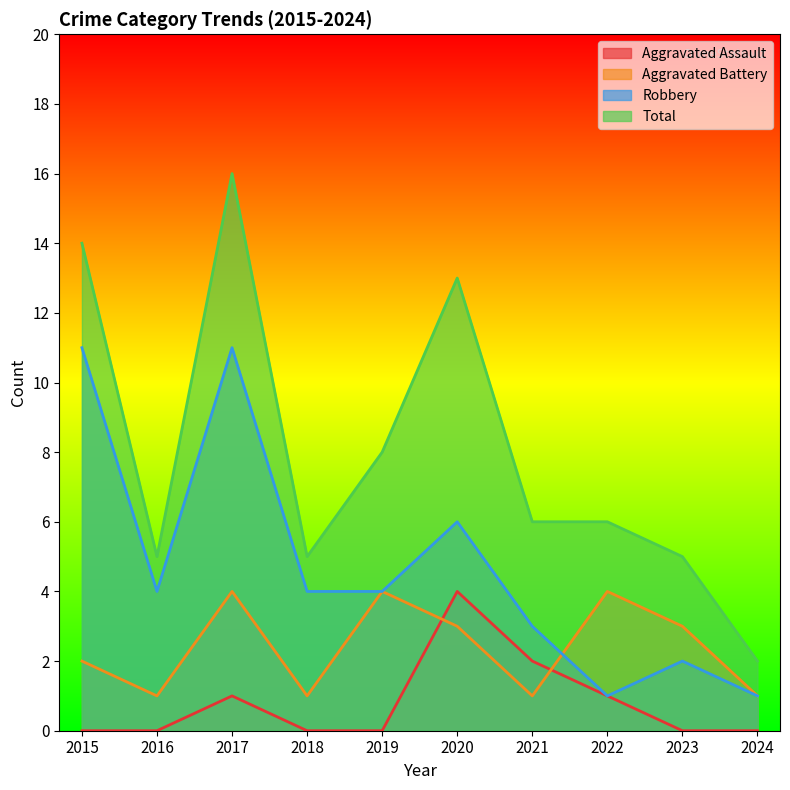

True or false: Aggravated Battery has a value of 1 at 2017.

False